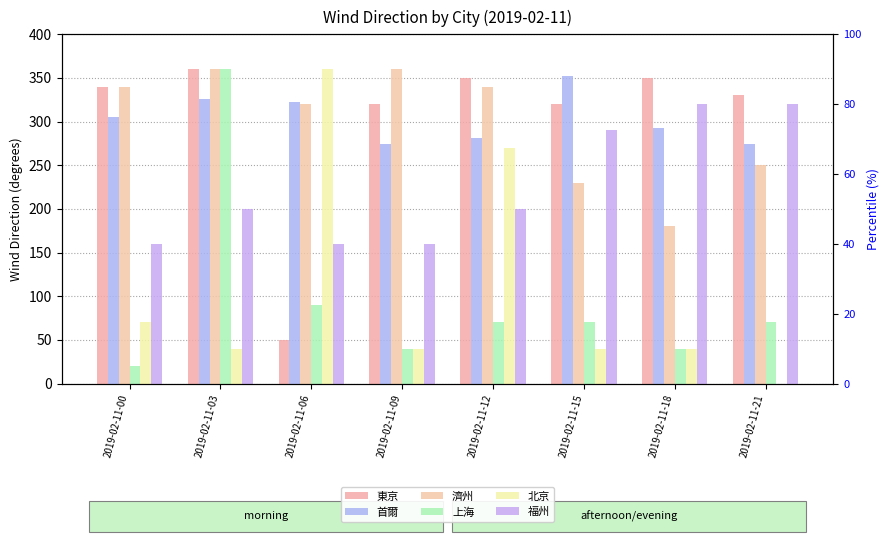

How many 濟州 values are between 250 and 360?

6